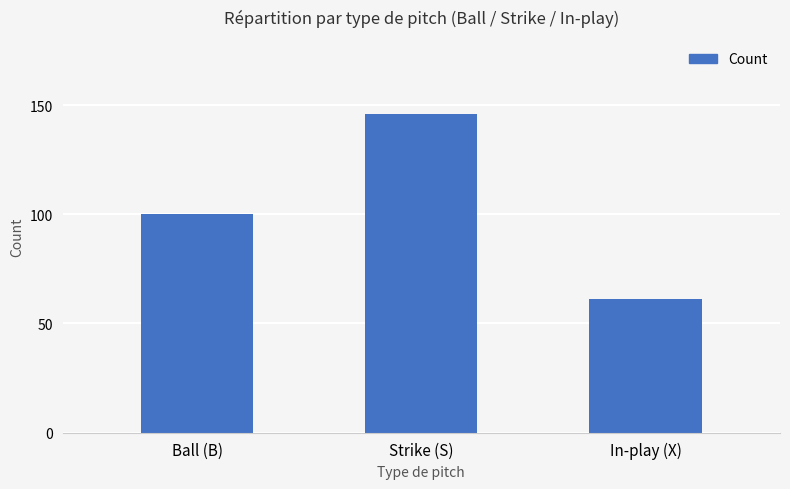

Reading right to left, transcribe all the data shown in this chart.

61	146	100